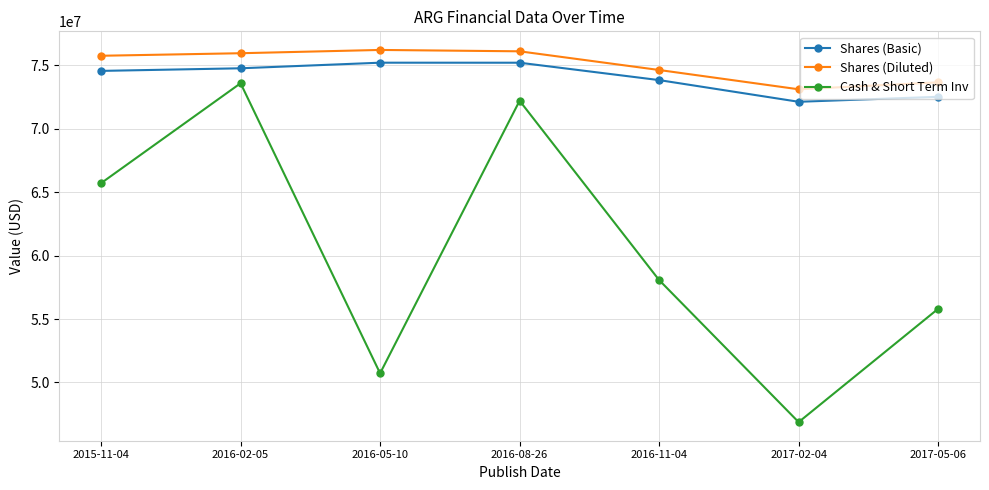

The Shares (Basic) series shows 75206000 at 2016-08-26. True or false?

True